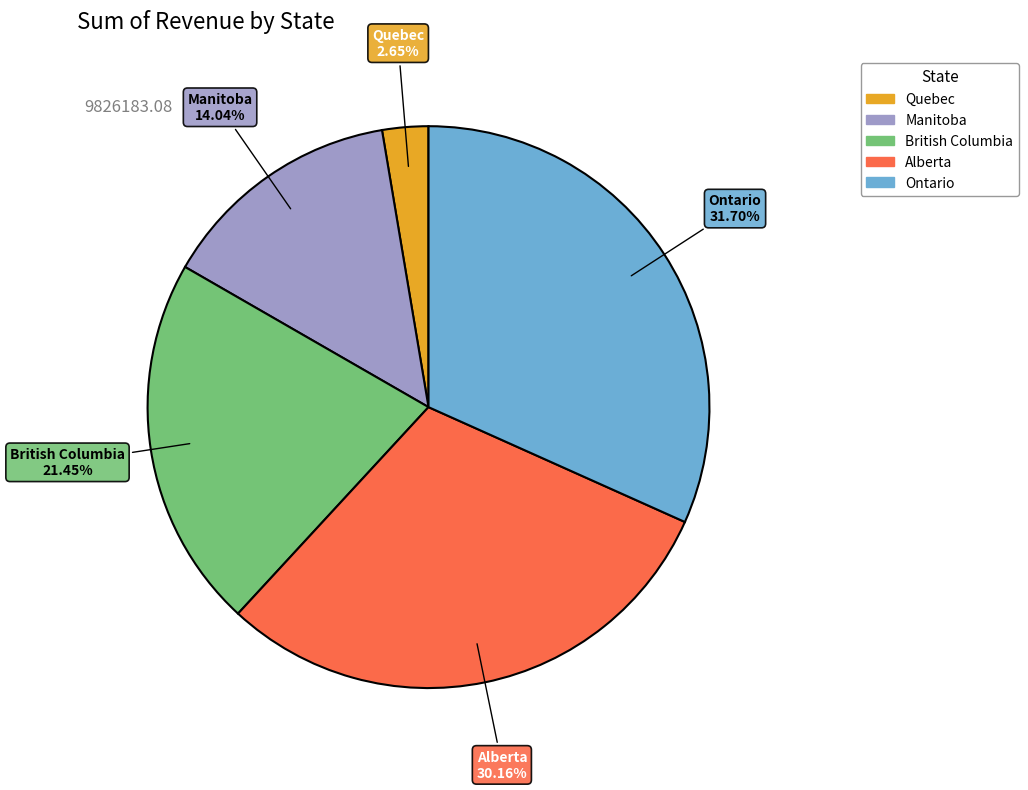

Rank the categories by value from lowest to highest.

Quebec, Manitoba, British Columbia, Alberta, Ontario